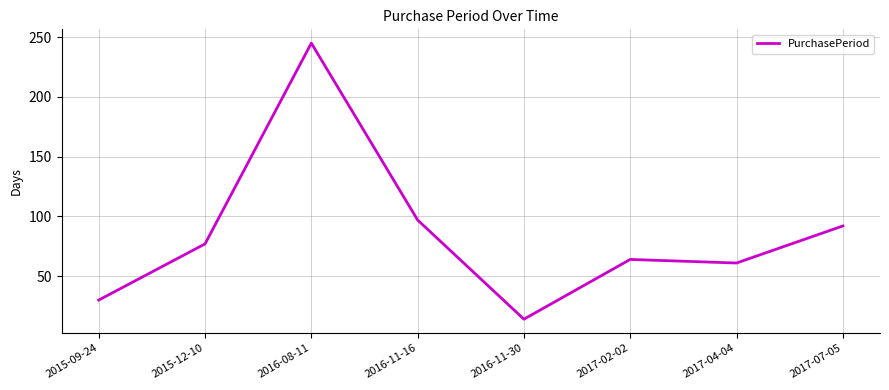

Does the chart display data point markers on the line(s)?

No